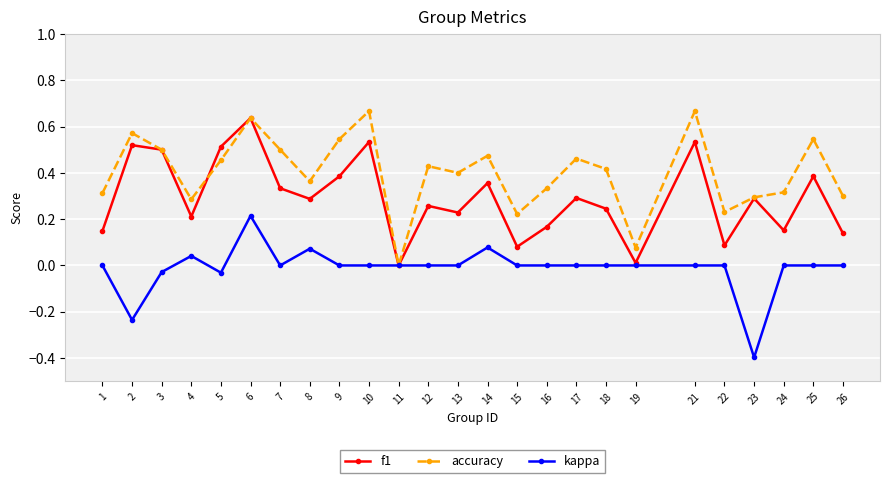

List the series in order of their overall mean, highest first.

accuracy, f1, kappa